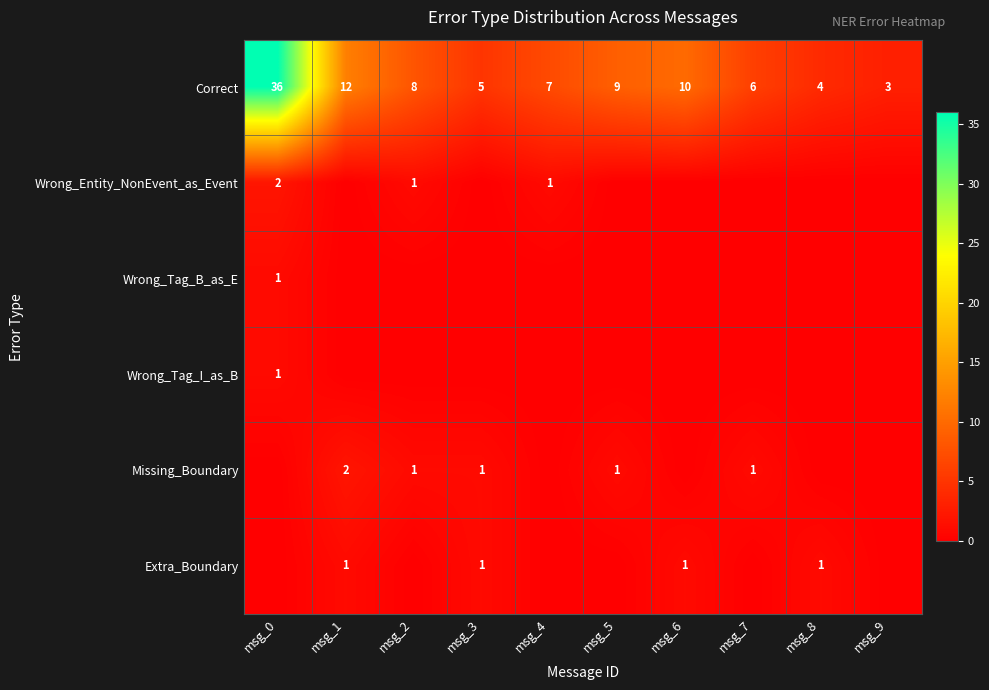

What is the minimum value for Correct?

3